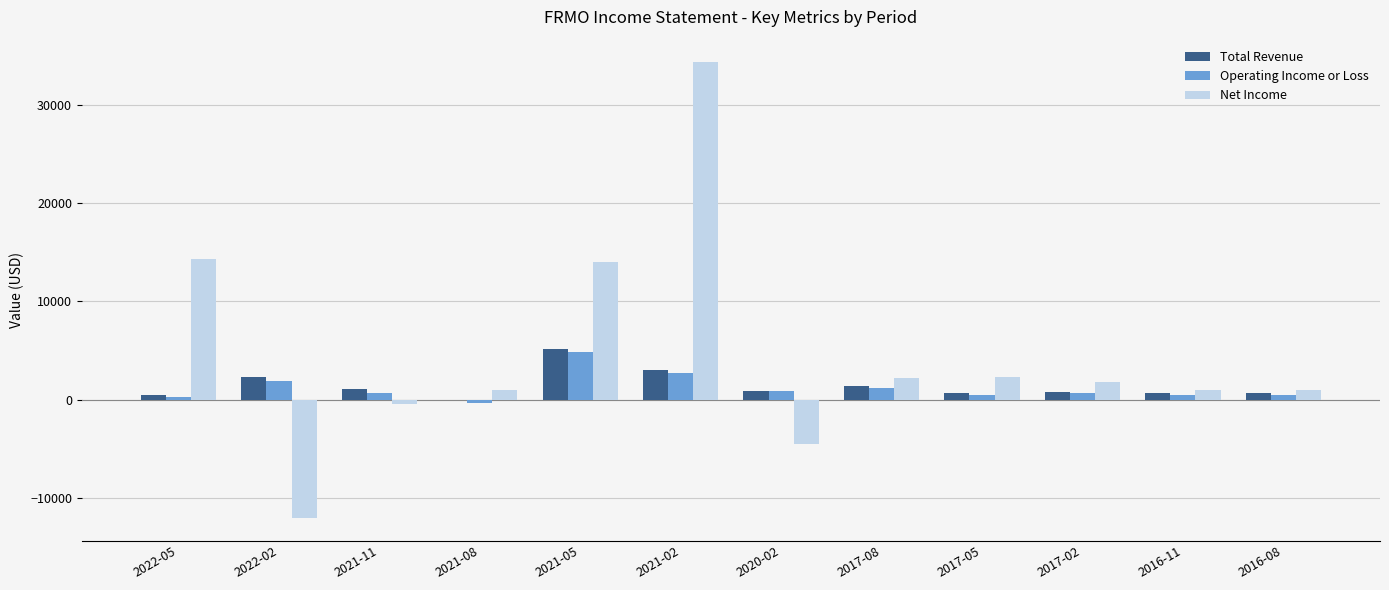

What is the sum of all Operating Income or Loss values?

14500